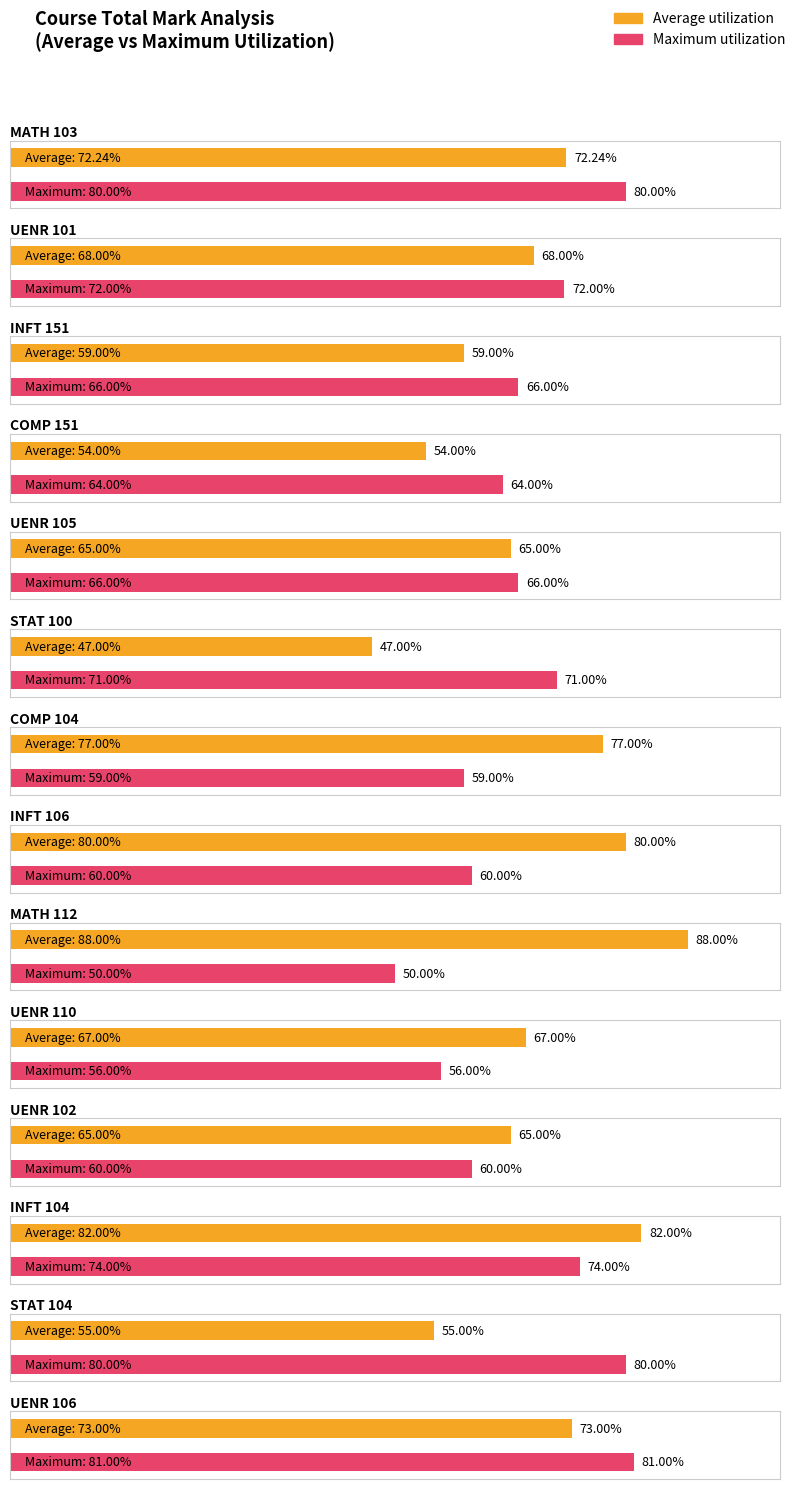

What is the difference between the highest and lowest values at UENR 105?

1.0